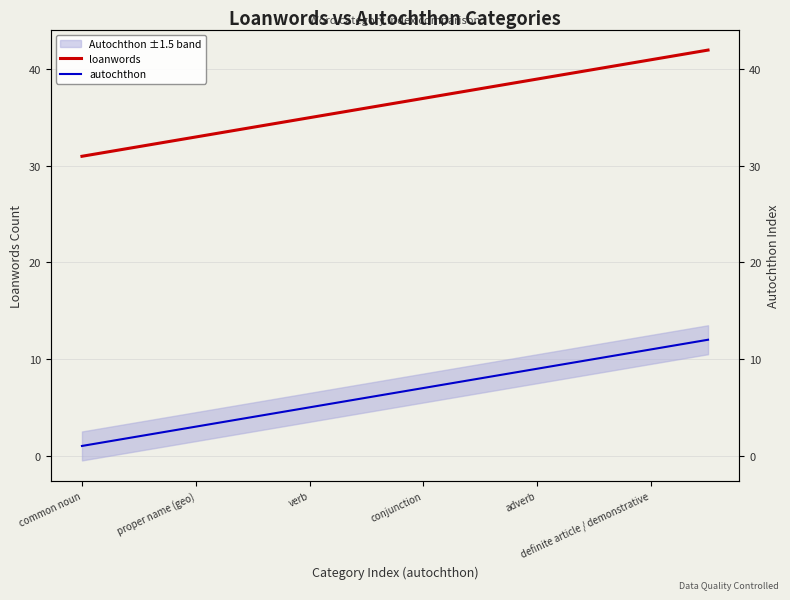

Reading left to right, what are all the values shown in this chart?

loanwords: 31	32	33	34	35	36	37	38	39	40	41	42
autochthon: 1	2	3	4	5	6	7	8	9	10	11	12